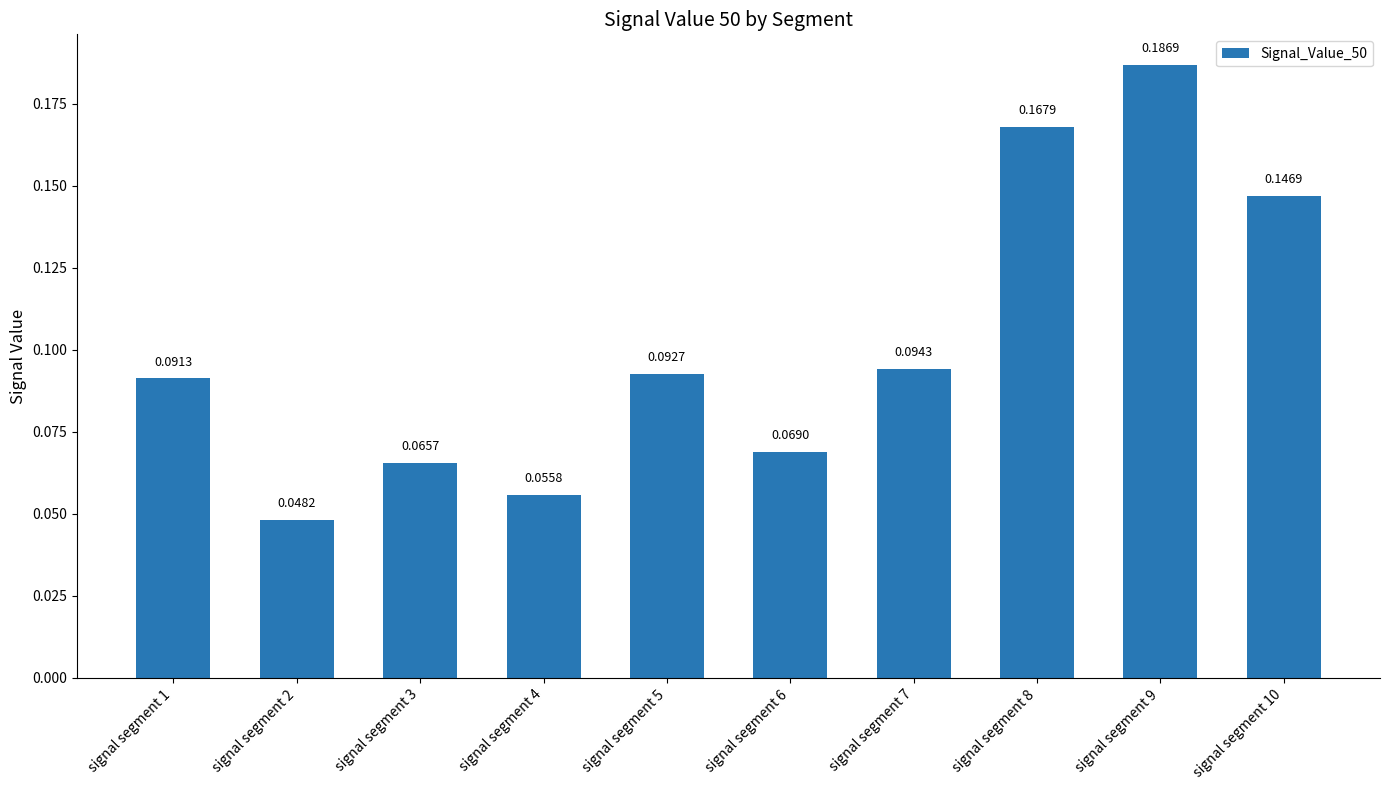

Count the values in the range 0 to 1.

10